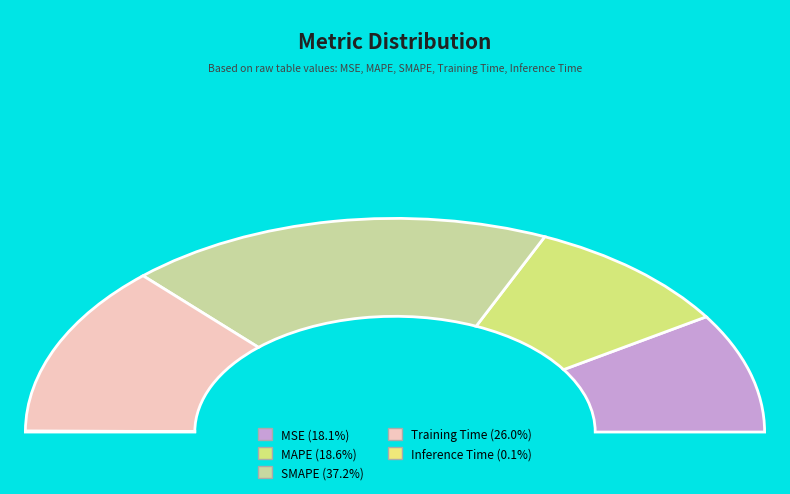

Does Inference Time represent more than half of the total?

No